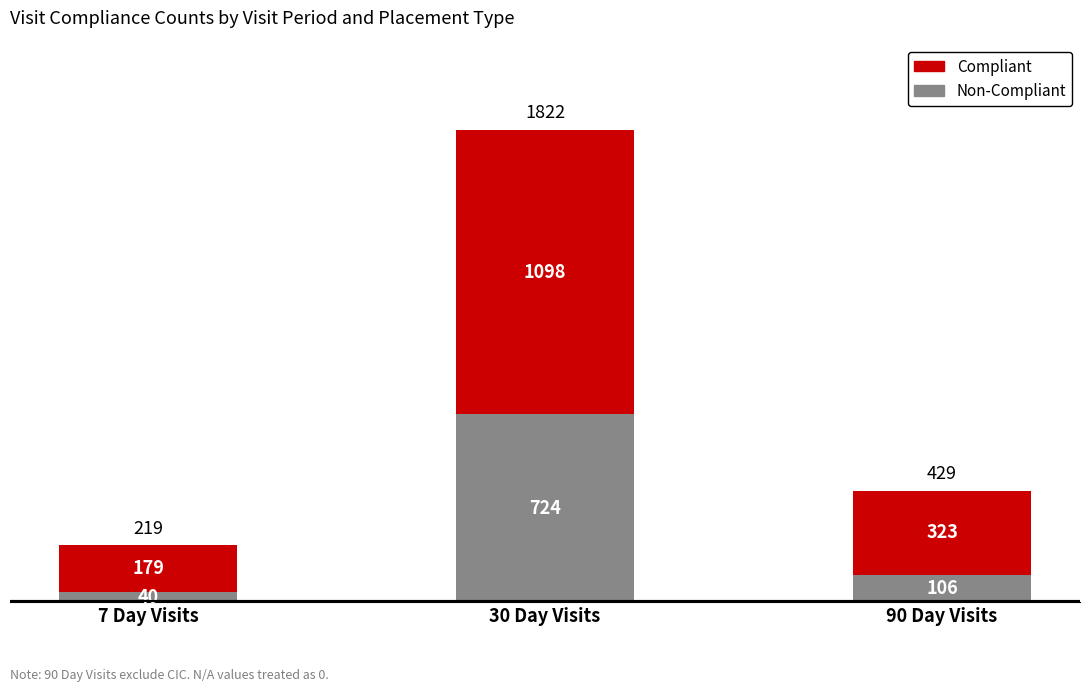

What is the total value across all series at 7 Day Visits?

219